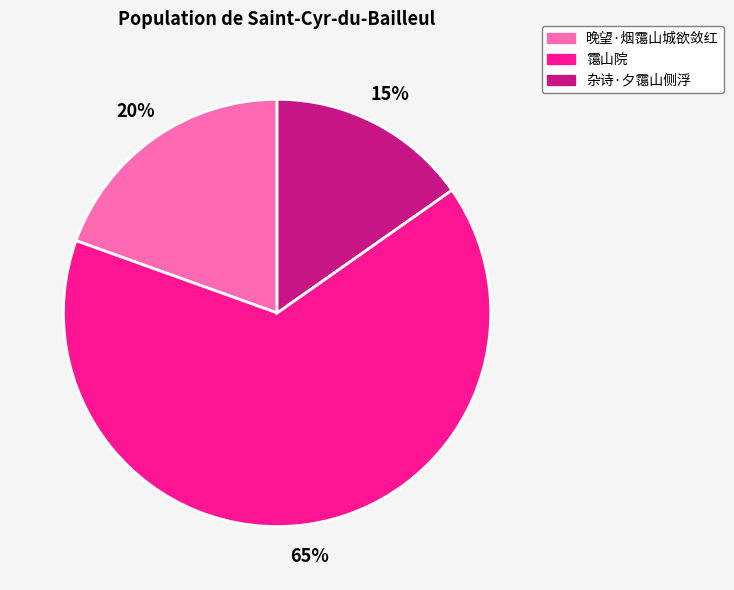

To the nearest percent, what is the difference between the largest and smallest slice percentages?

50%